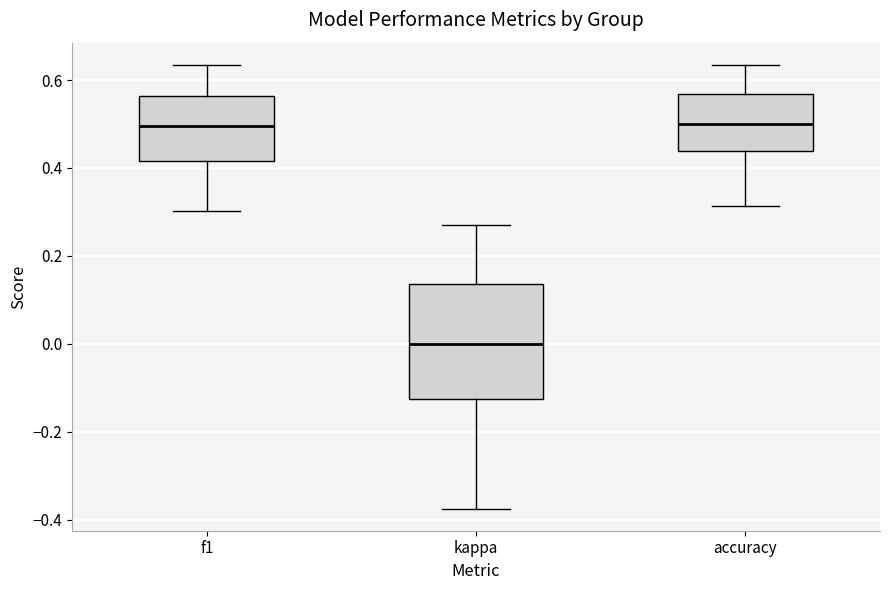

Reading left to right, read every box against the y-axis: the position of its median line, the range the box covers, and the ends of its whiskers. The values are not printed on the chart, so give them approximately, as read against the axis.

f1: median 0.50, box 0.42 to 0.56, whiskers 0.30 to 0.64
kappa: median 0.00, box -0.12 to 0.14, whiskers -0.38 to 0.26
accuracy: median 0.50, box 0.44 to 0.56, whiskers 0.32 to 0.64